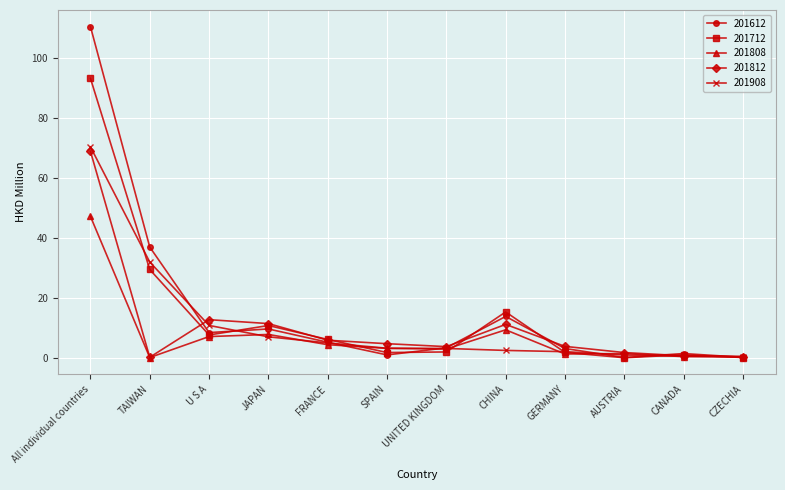

How many interior local valleys does the 201712 series have?

3